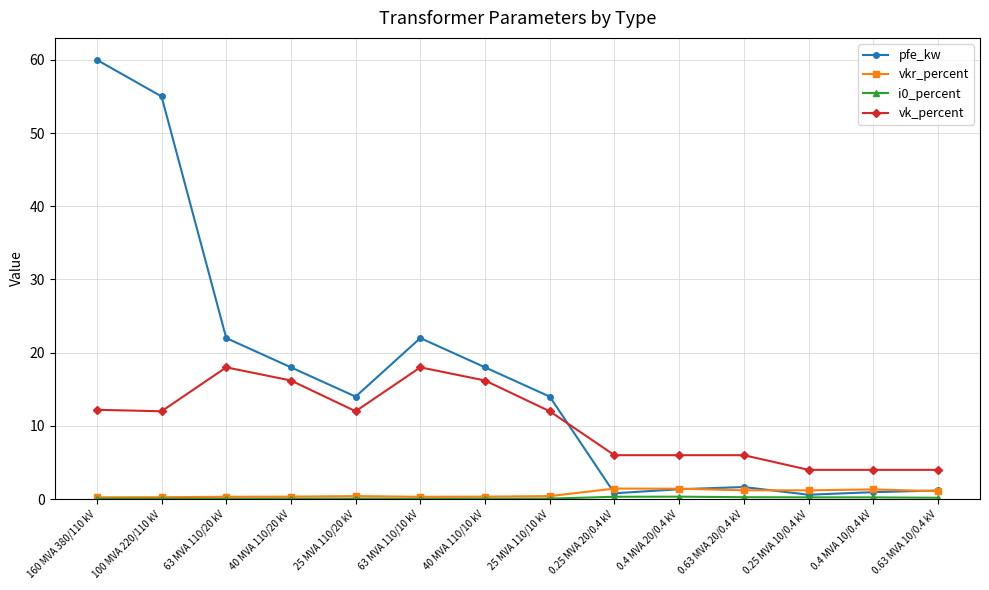

Which series has the largest total across all categories?

pfe_kw